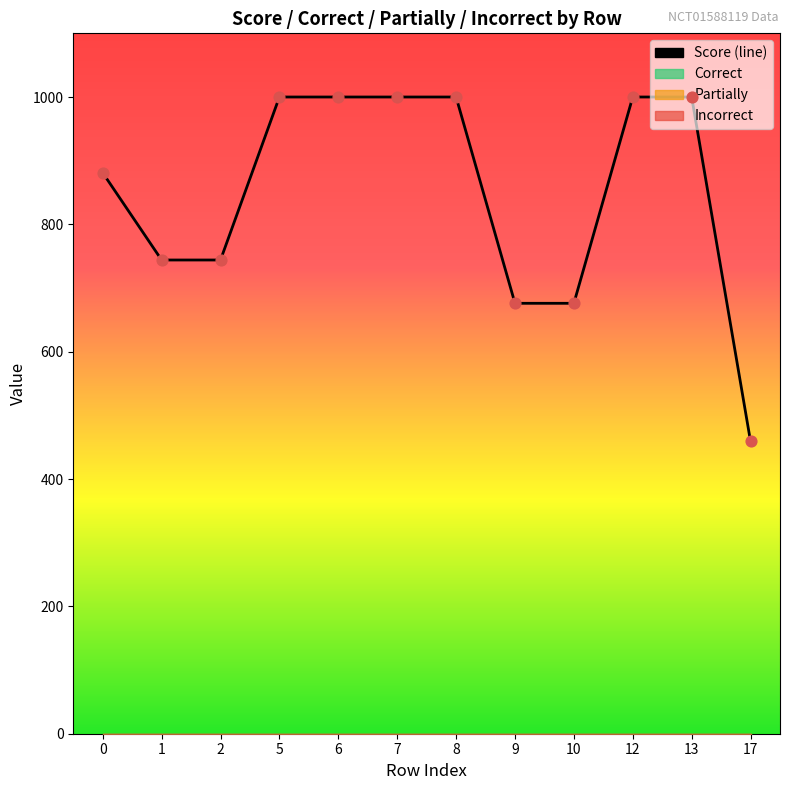

What is the total value across all series at 12?

1000